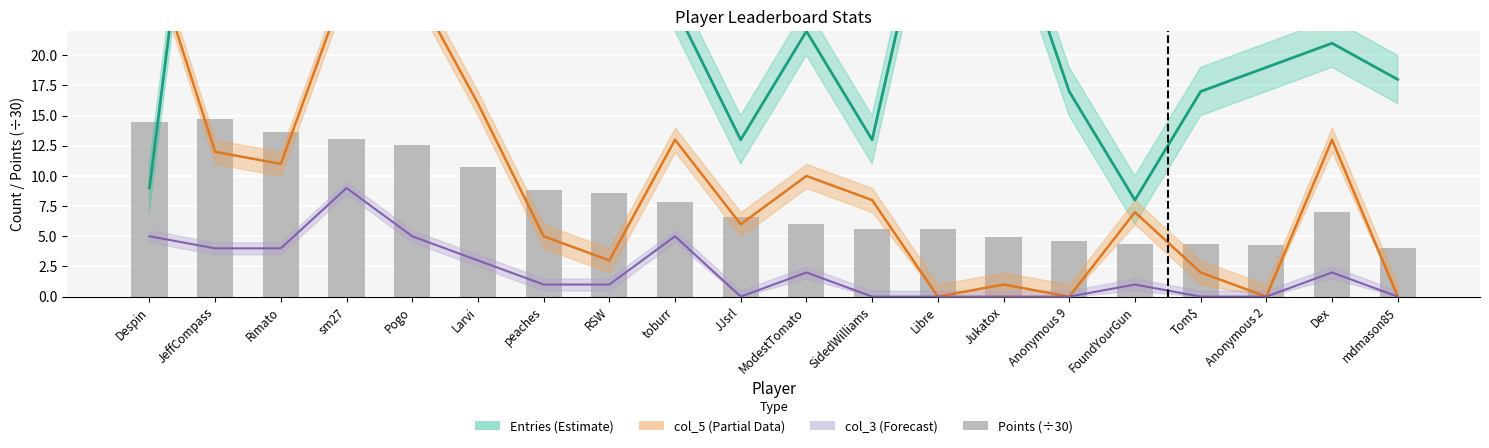

The value of col_5 (ILs) at RSW is 4.6. True or false?

False